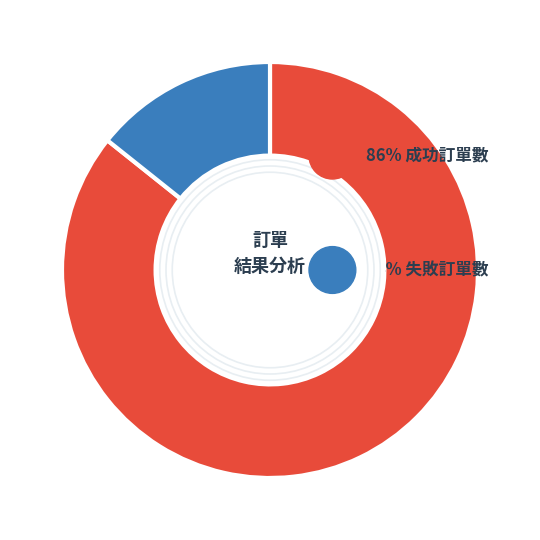

Does any single category account for the majority?

Yes